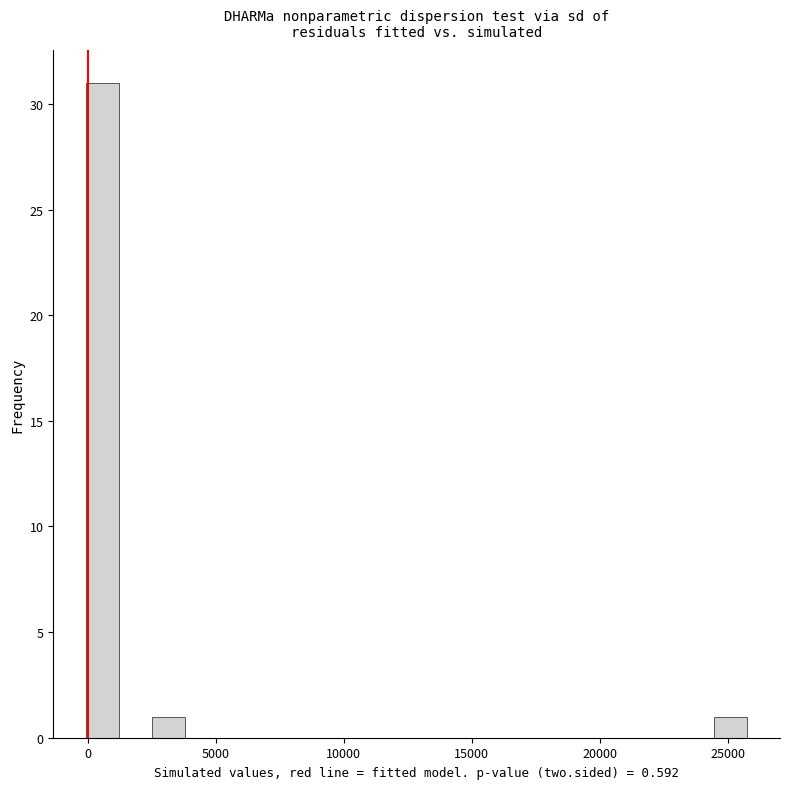

Around what value on the x-axis is the tallest bar? Give the approximate position of its centre, as read against the axis.

500